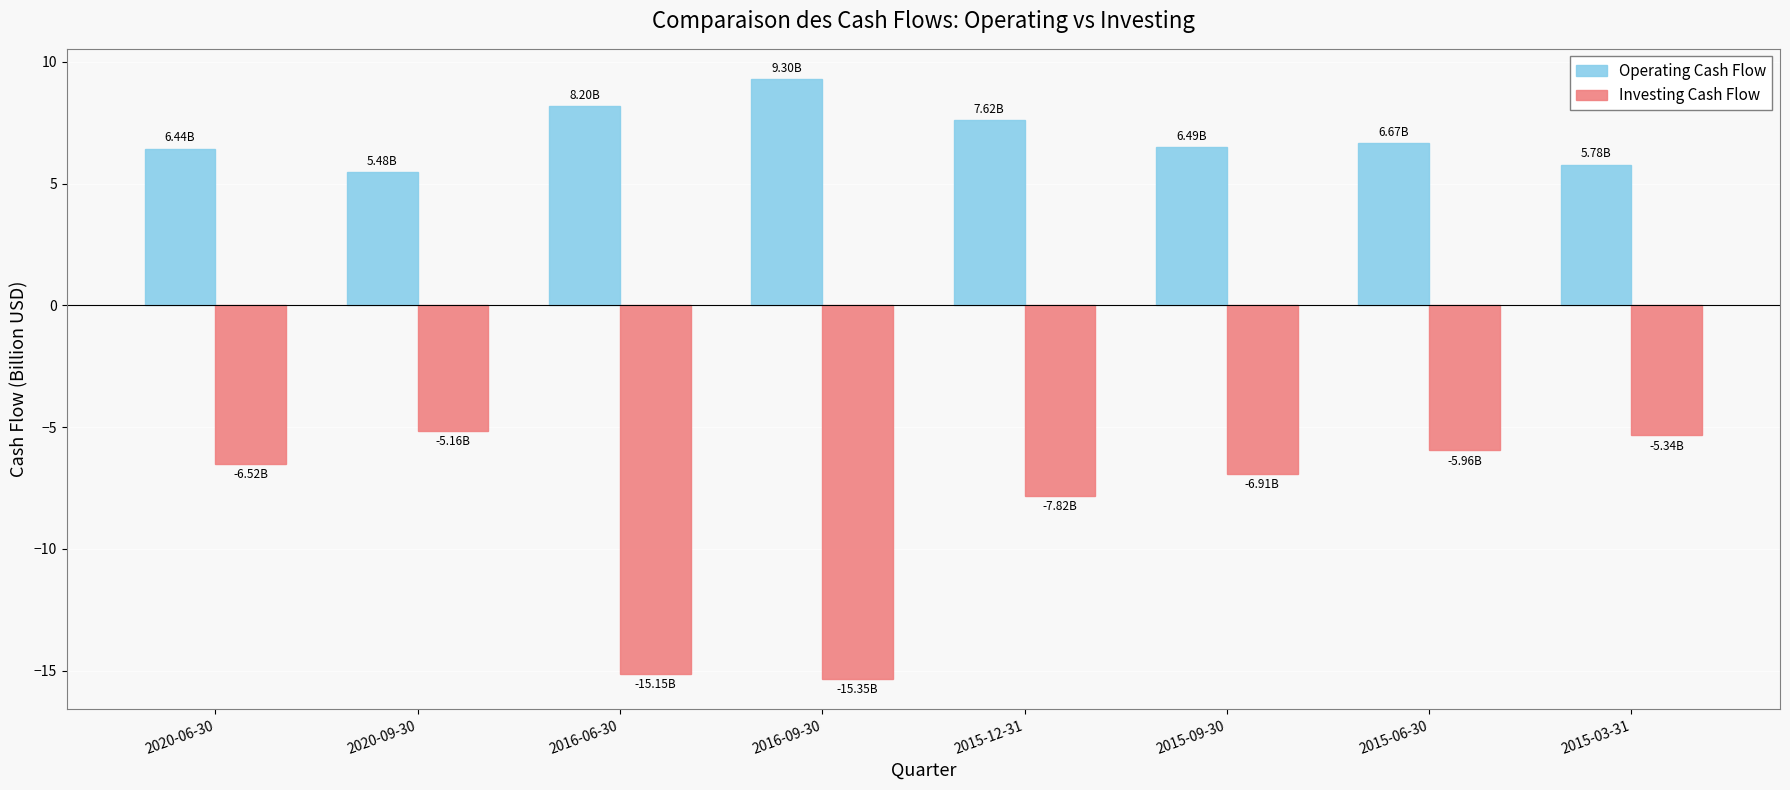

What value does the Operating Cash Flow series have at 2015-03-31?

5.8